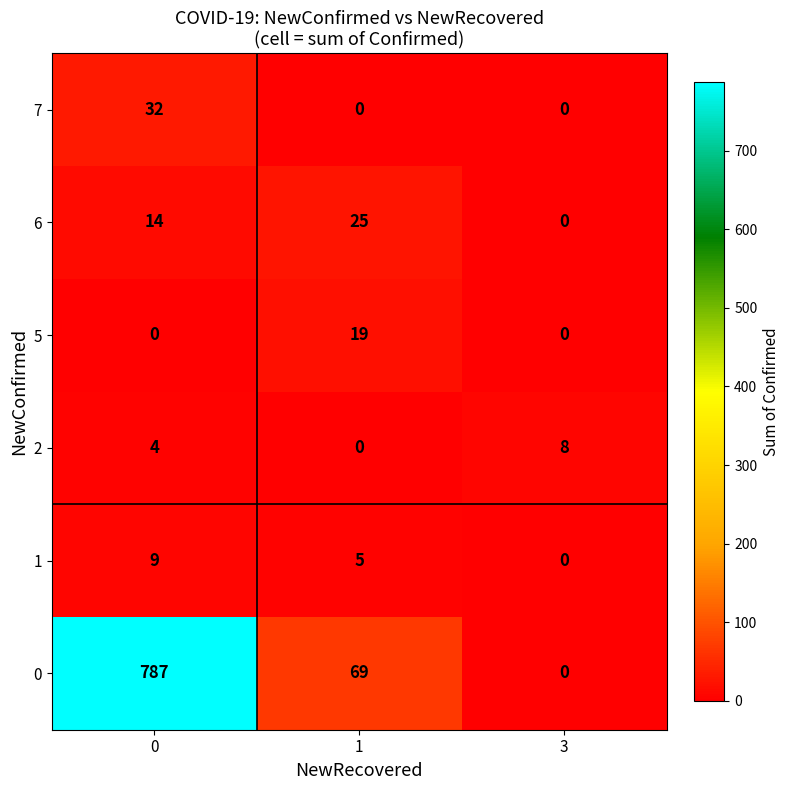

List the series in order of their peak value, lowest first.

2, 1, 5, 6, 7, 0